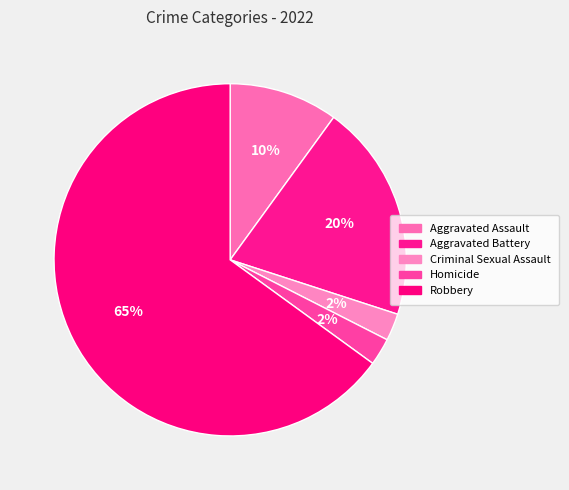

To the nearest percent, what is the average slice percentage?

20%